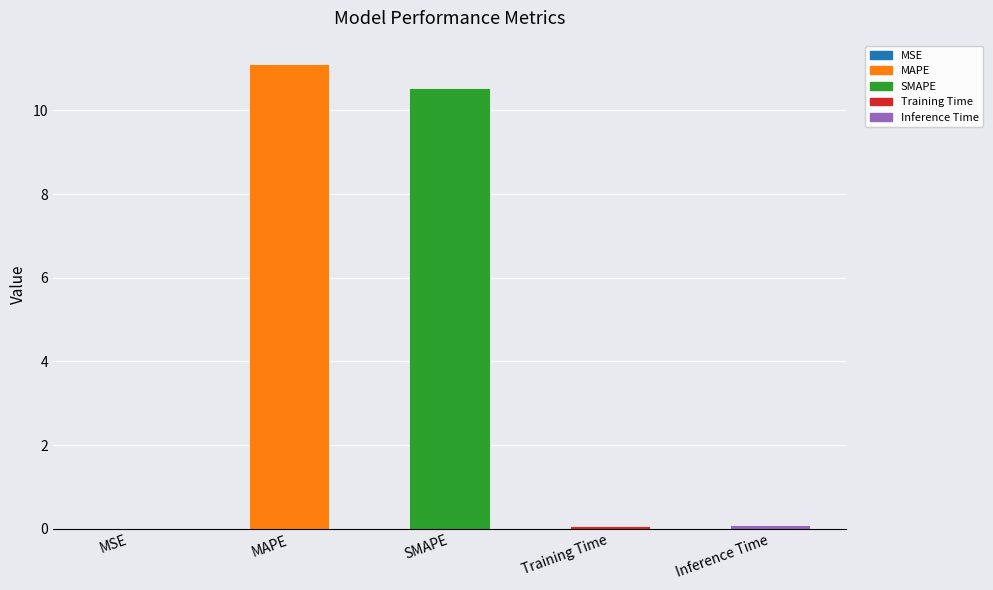

Are the bars horizontal?

No